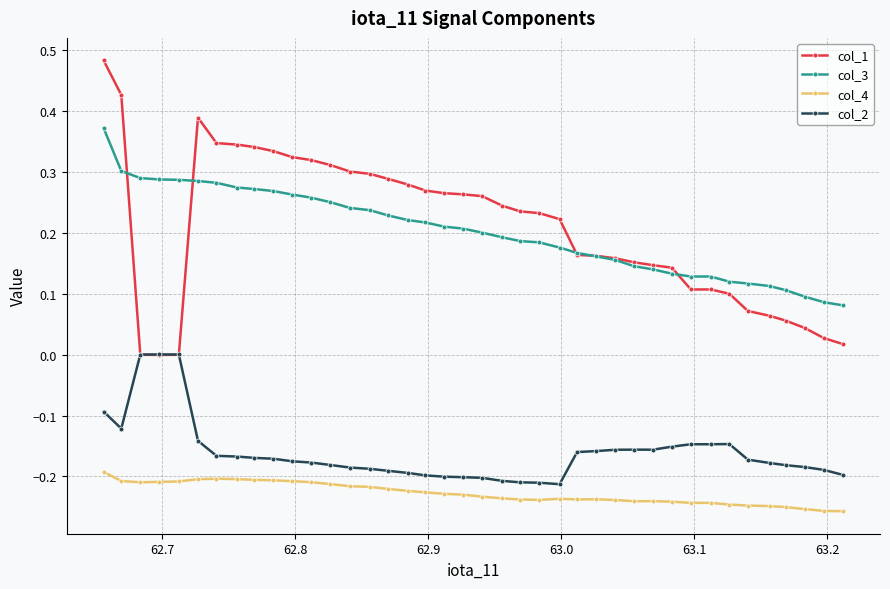

Count the number of data series in this chart.

4